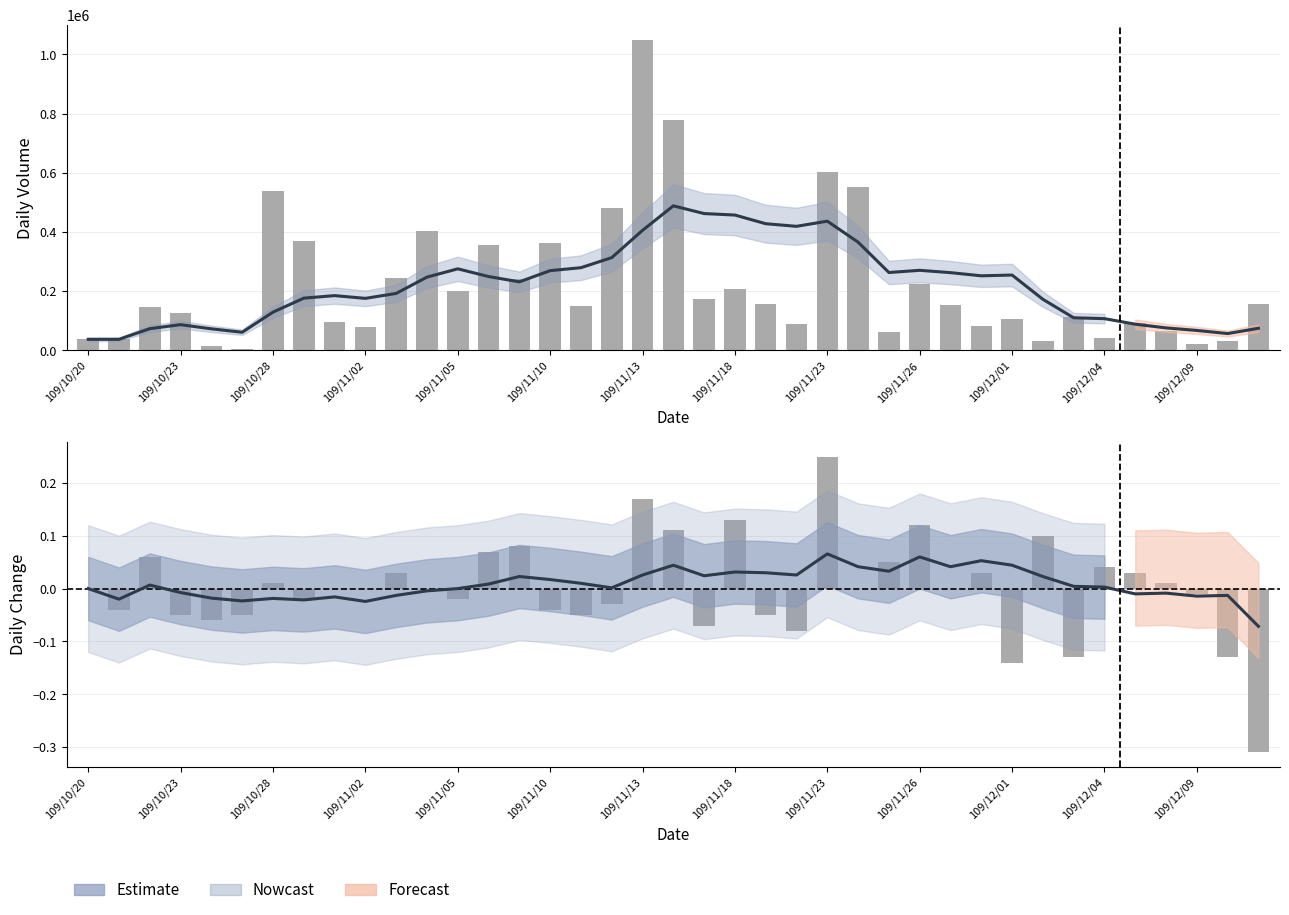

True or false: Volume (bar) has a value of 95748.1 at 16.

False